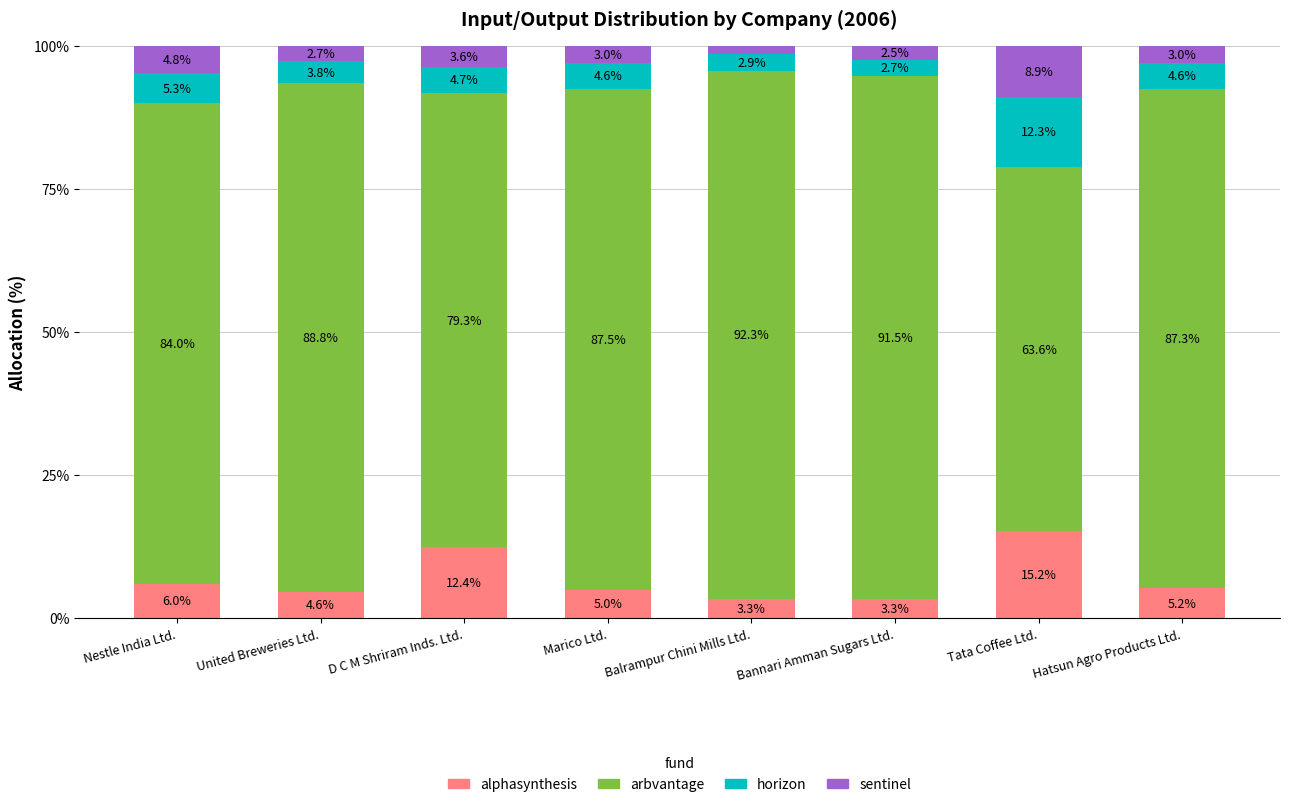

The alphasynthesis series shows 19.9 at Tata Coffee Ltd.. True or false?

False